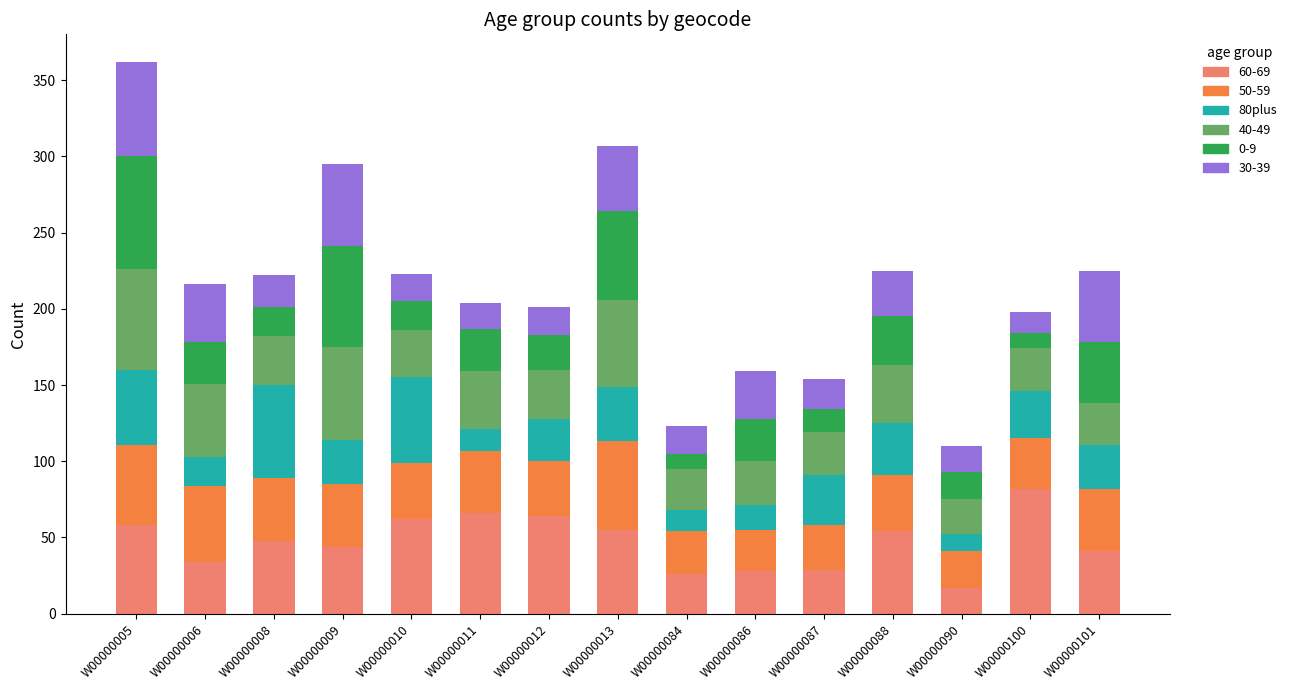

What is the total value across all series at W00000090?

110